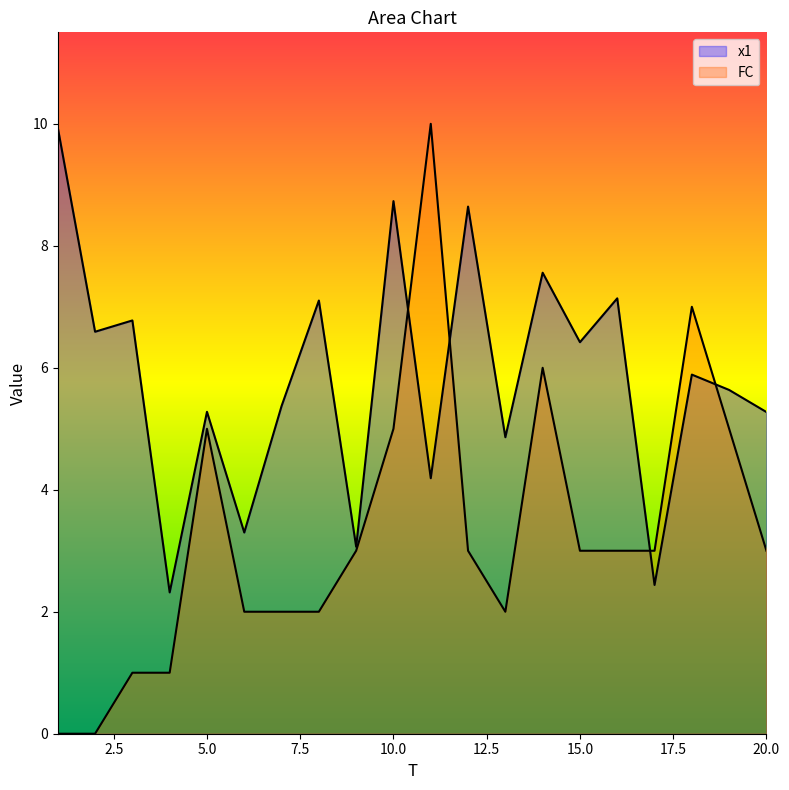

Which series ends up on top after the final intersection of FC and x1?

x1